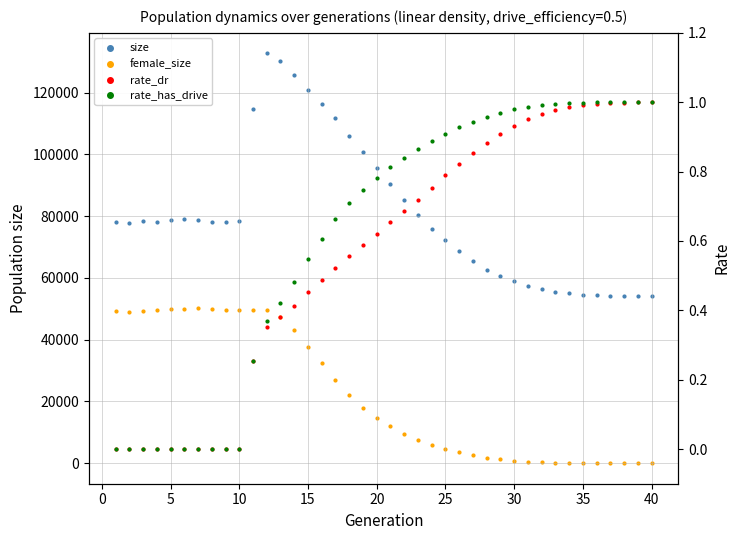

Which series has the largest total across all categories?

size